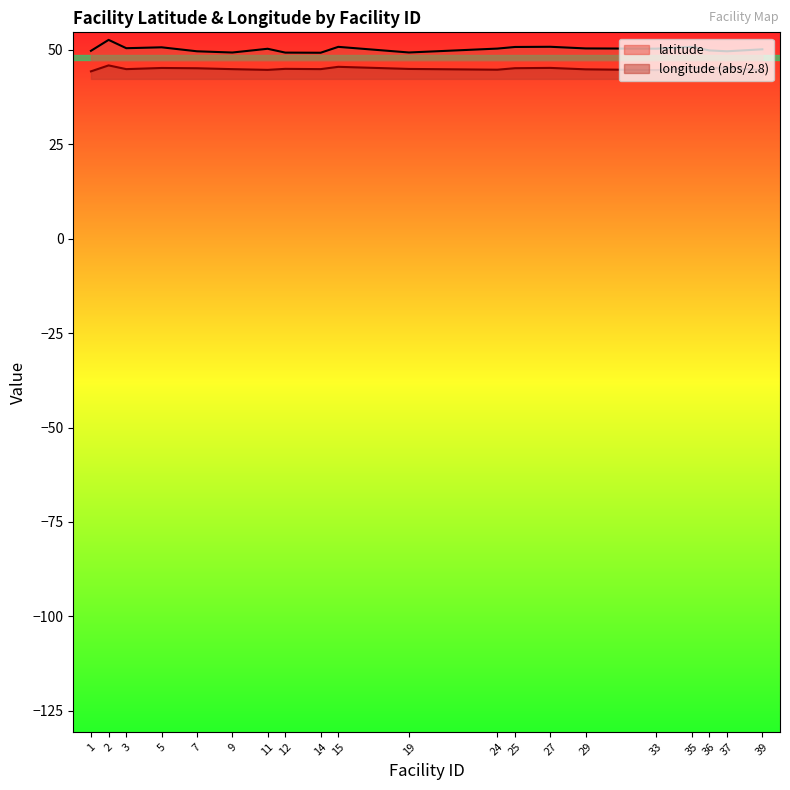

Does the chart display data point markers on the line(s)?

No